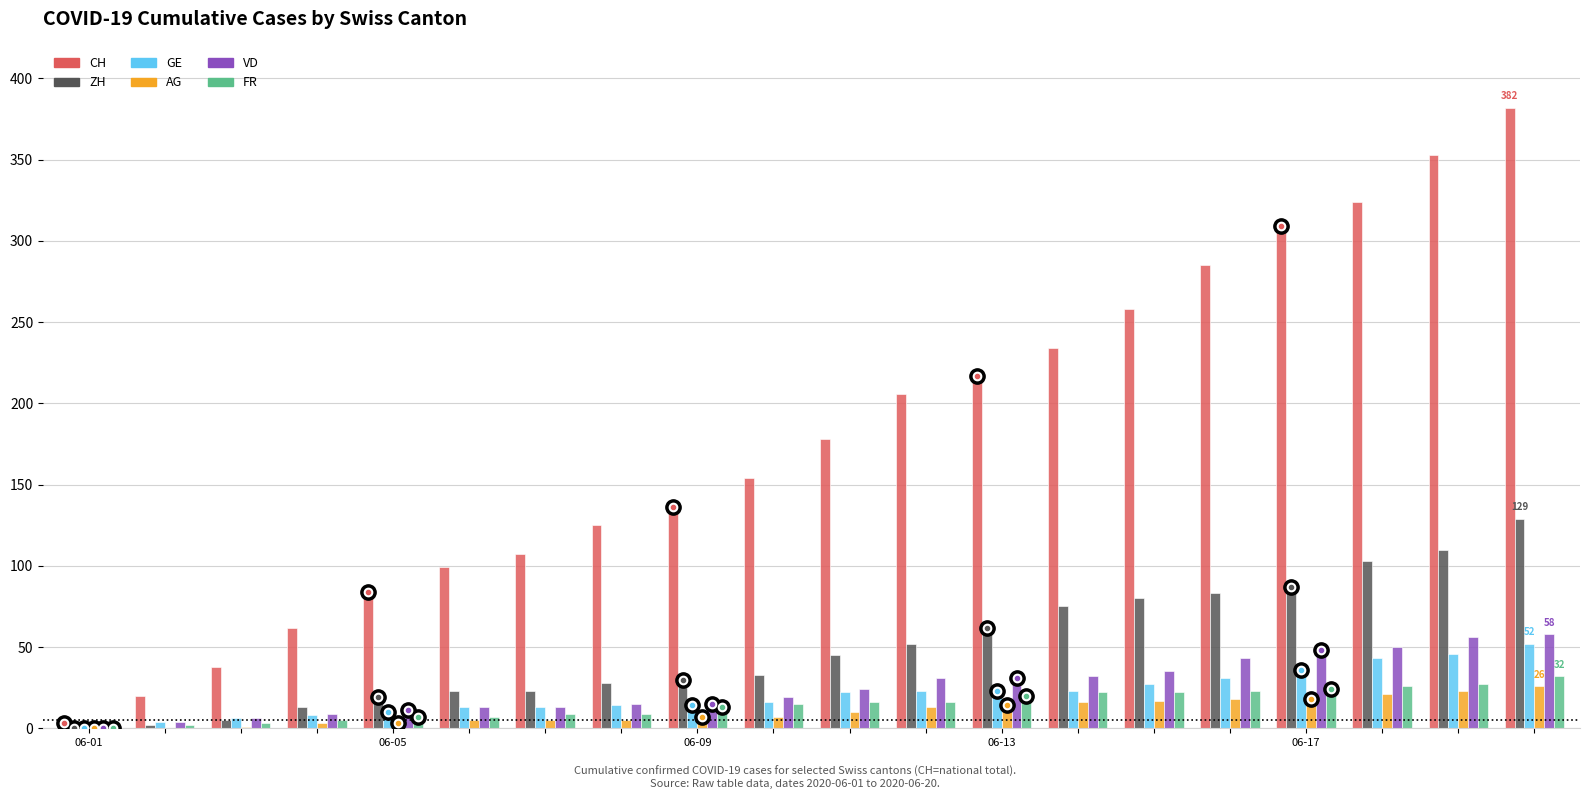

Are the bars grouped side by side (vs. stacked)?

Yes